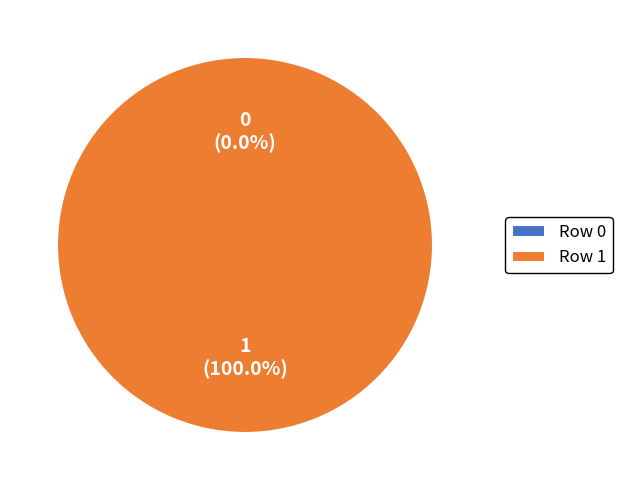

How many segments does this pie chart have?

2